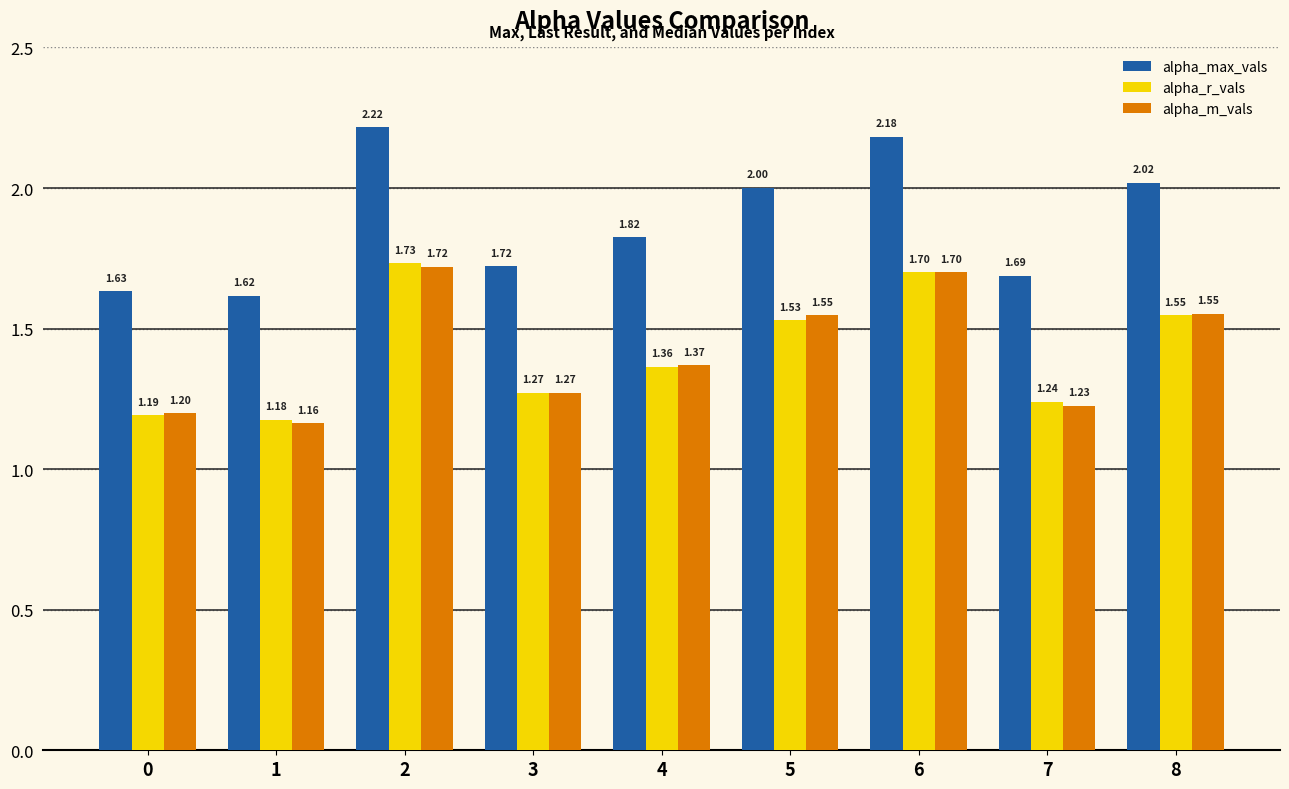

Is the value of alpha_m_vals at 7 greater than the value of alpha_r_vals at 0?

Yes